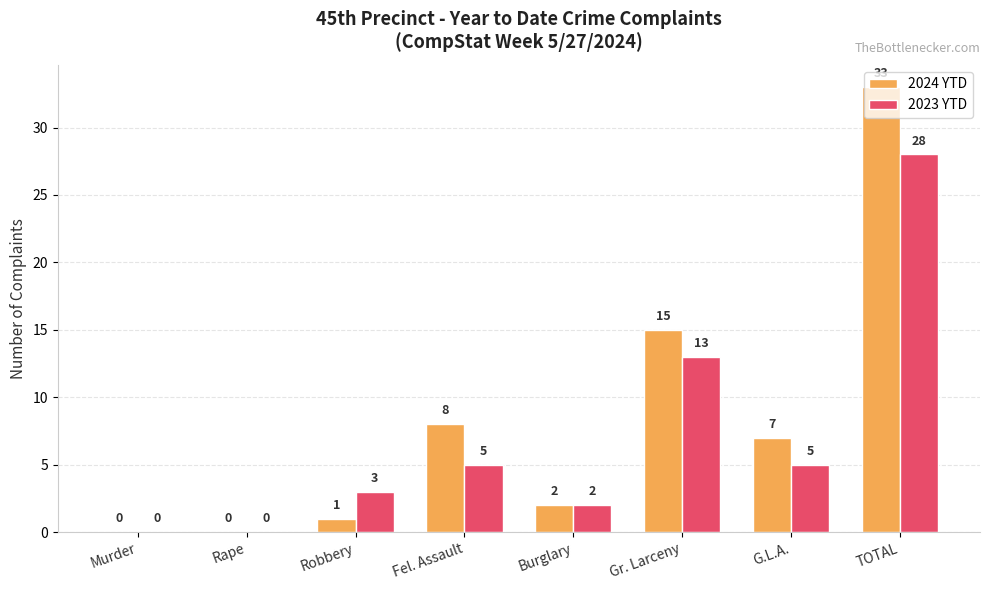

What is the sum of the 2024 YTD values at Burglary and Gr. Larceny?

17